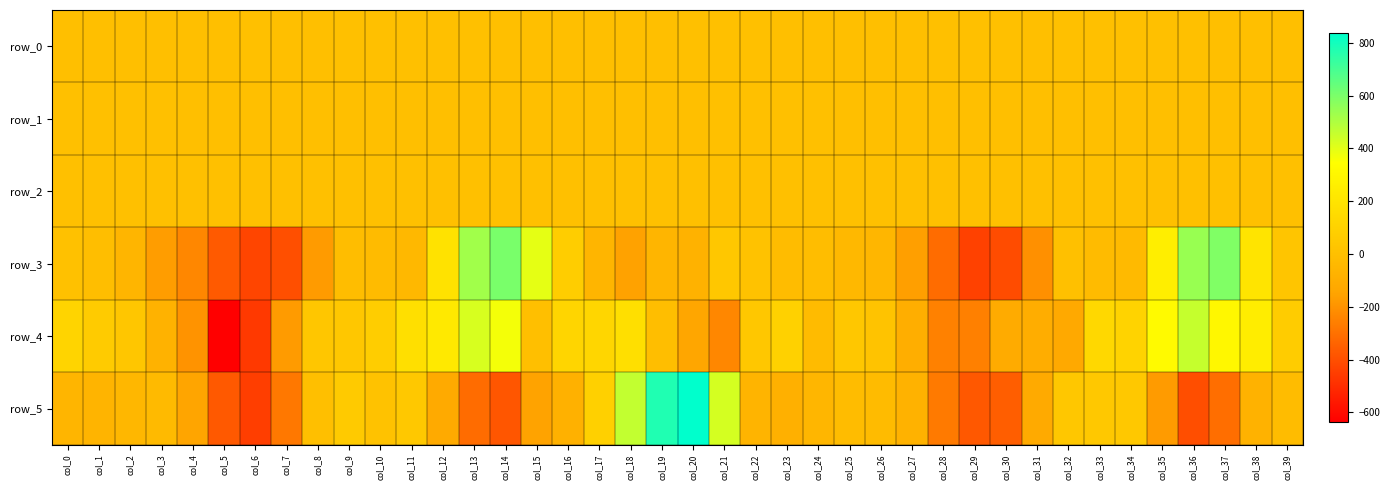

What is the spread (max minus min) of values at col_11?

210.6